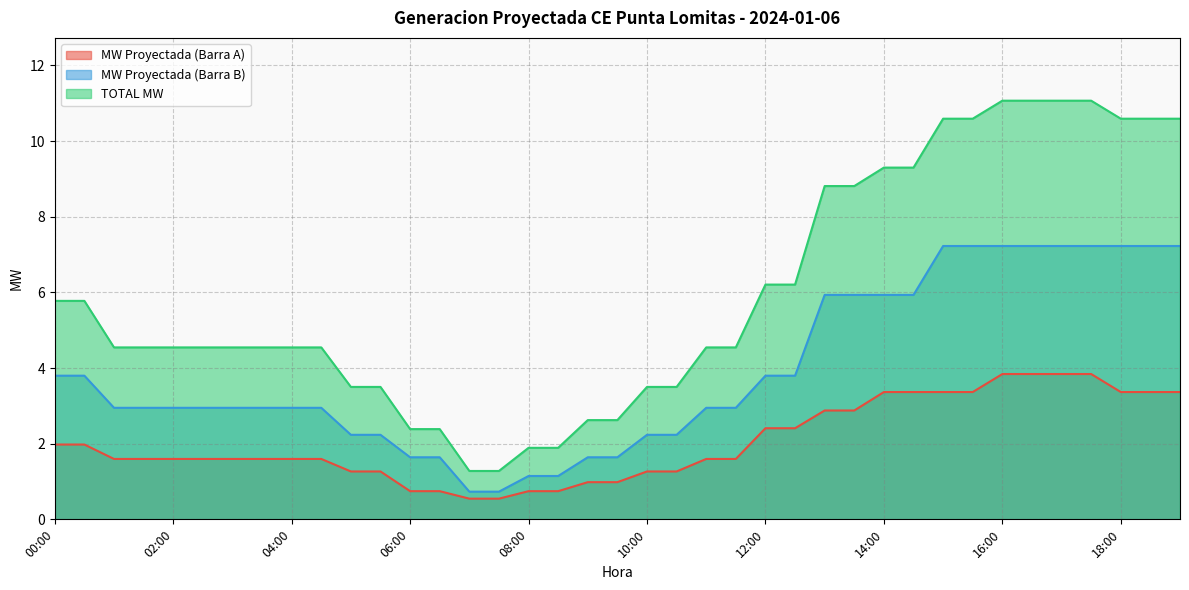

At which label does MW Proyectada (Barra A) reach its minimum?

07:00